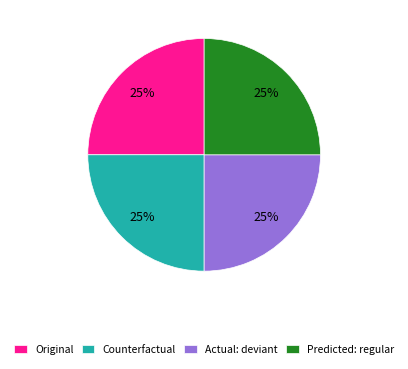

Count the number of slices in the pie.

4